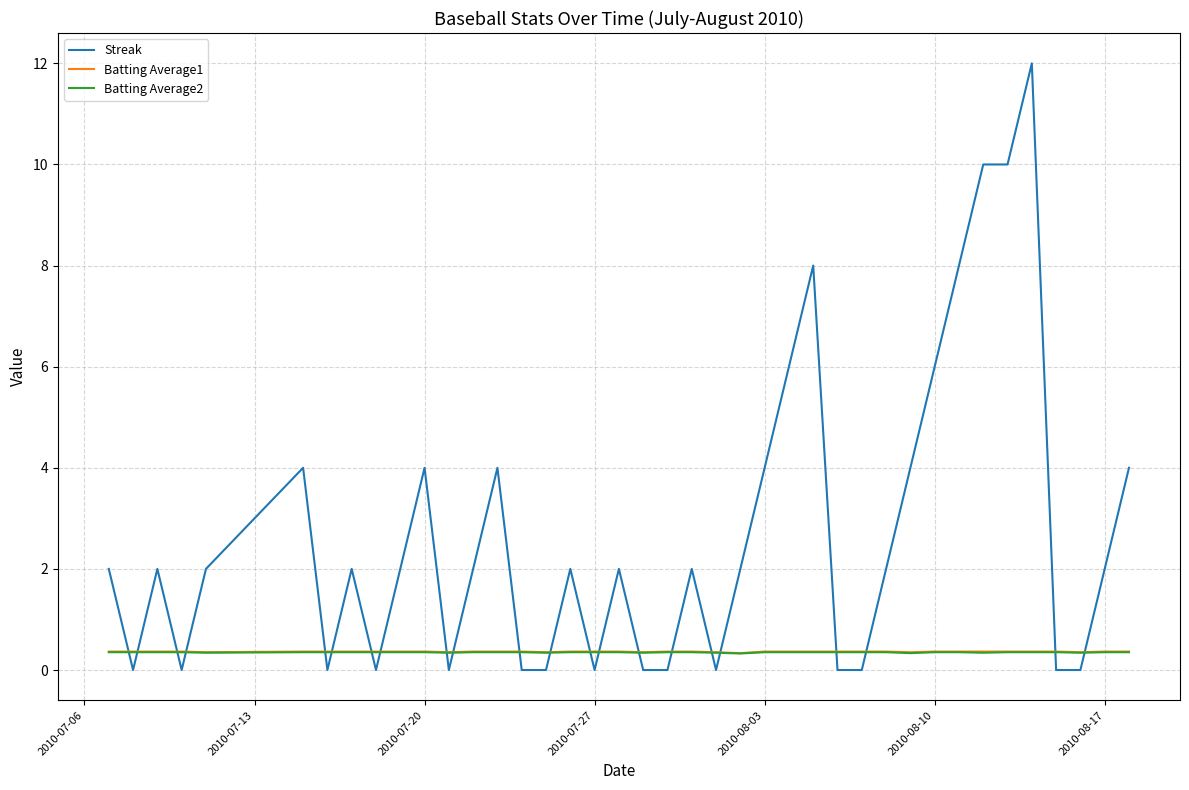

What is the greatest value displayed?

12.0